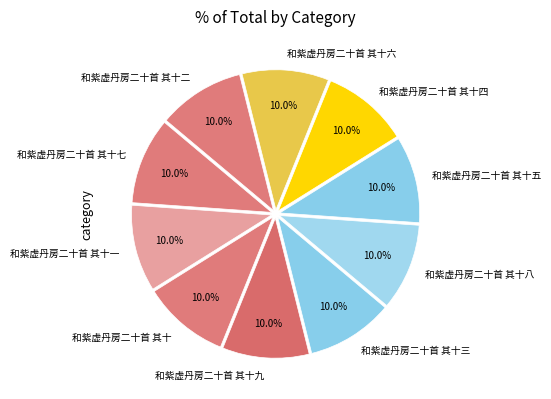

Is it true that 和紫虚丹房二十首 其十一 is 4% of the pie?

False